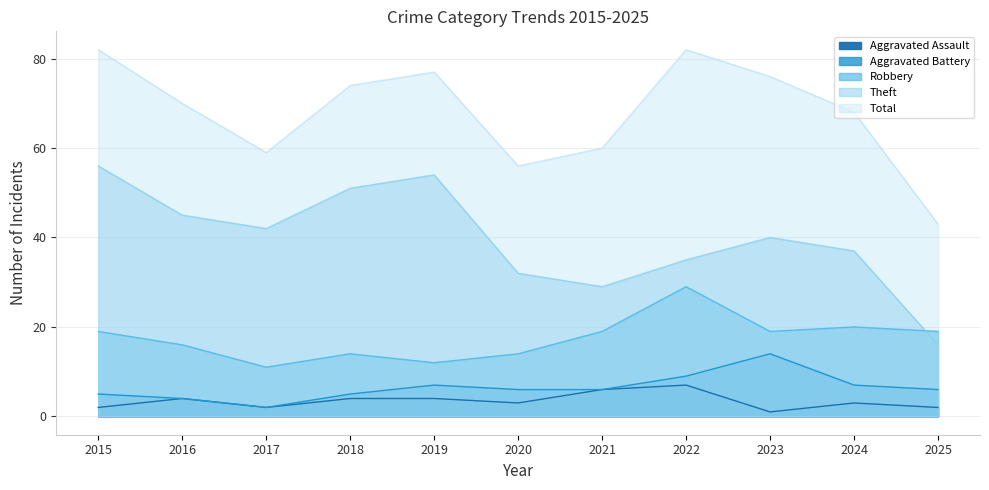

The value of Aggravated Assault at 2025 is 2. True or false?

True